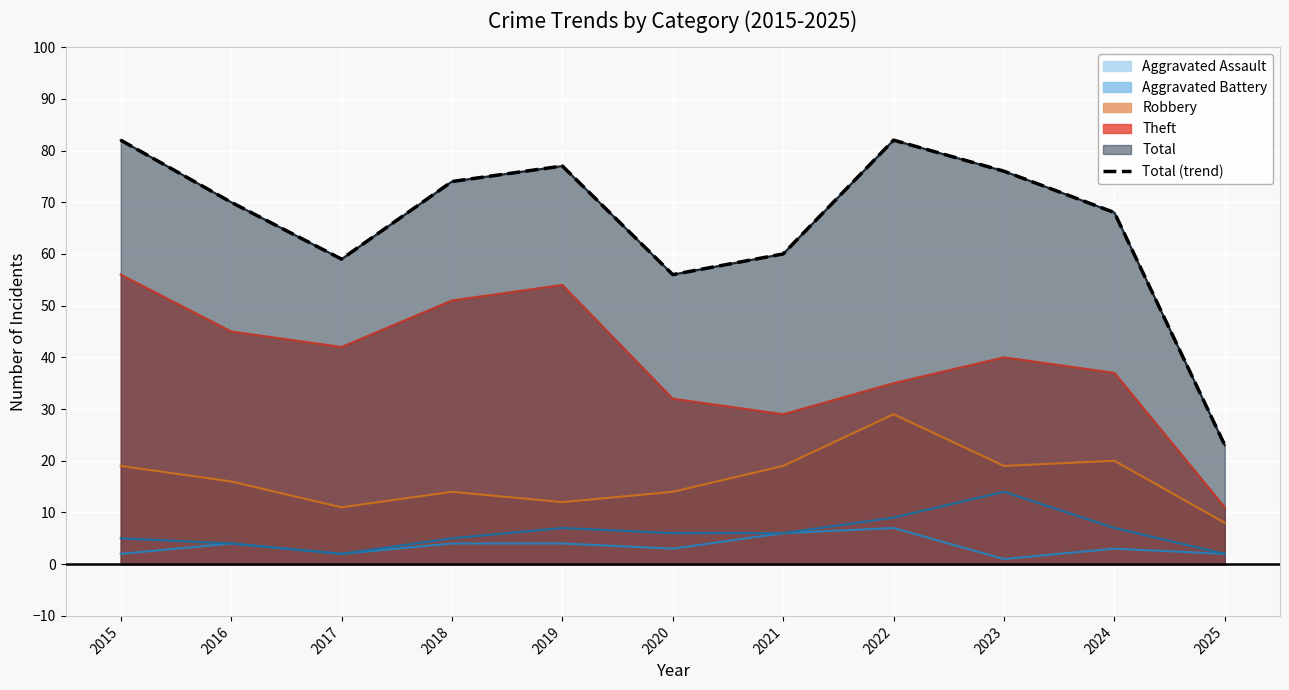

List the labels in order of value, largest first.

2015, 2022, 2019, 2023, 2018, 2016, 2024, 2021, 2017, 2020, 2025